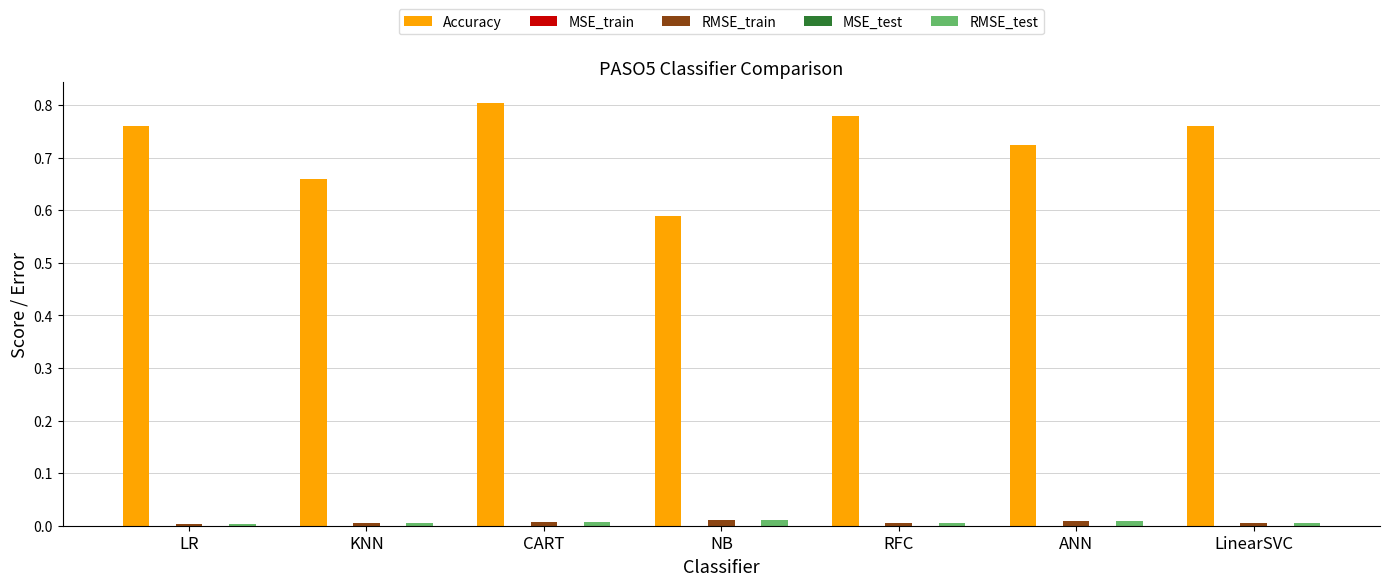

Which label corresponds to the largest value in the chart?

CART